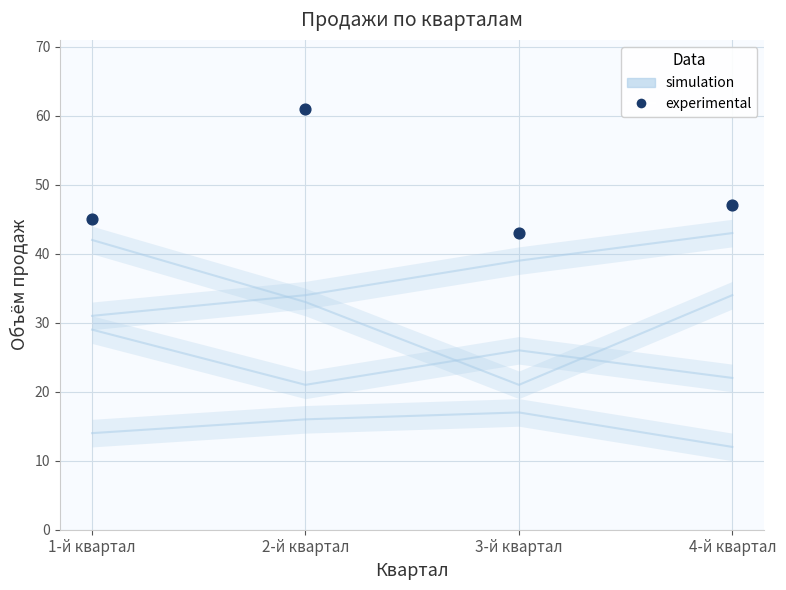

Which series has the widest spread of Y values?

experimental